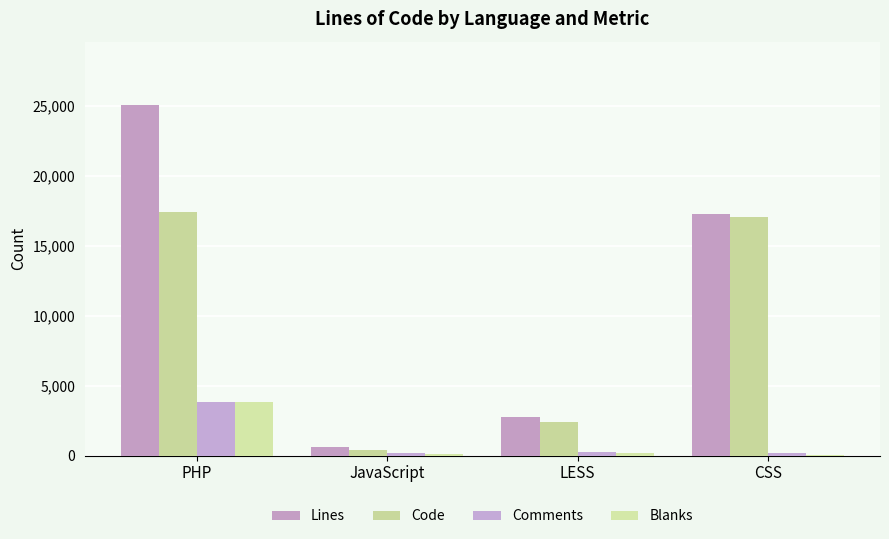

Where is Code nearest to the value 8905?

LESS